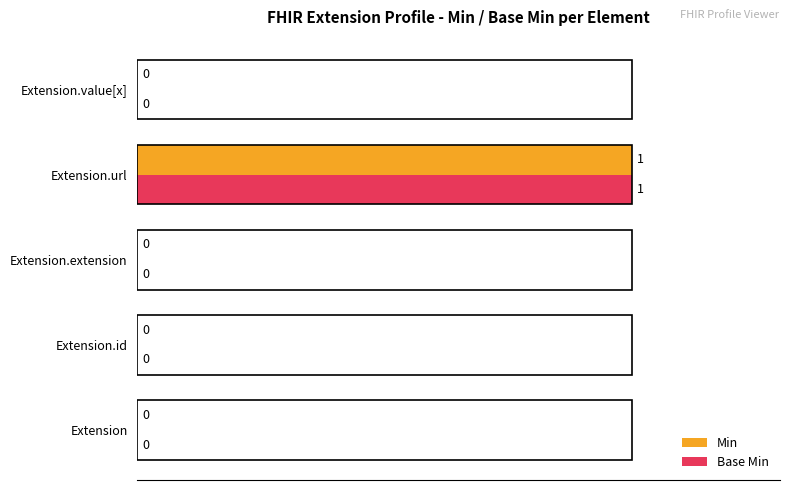

What is the sum of all Min values?

100